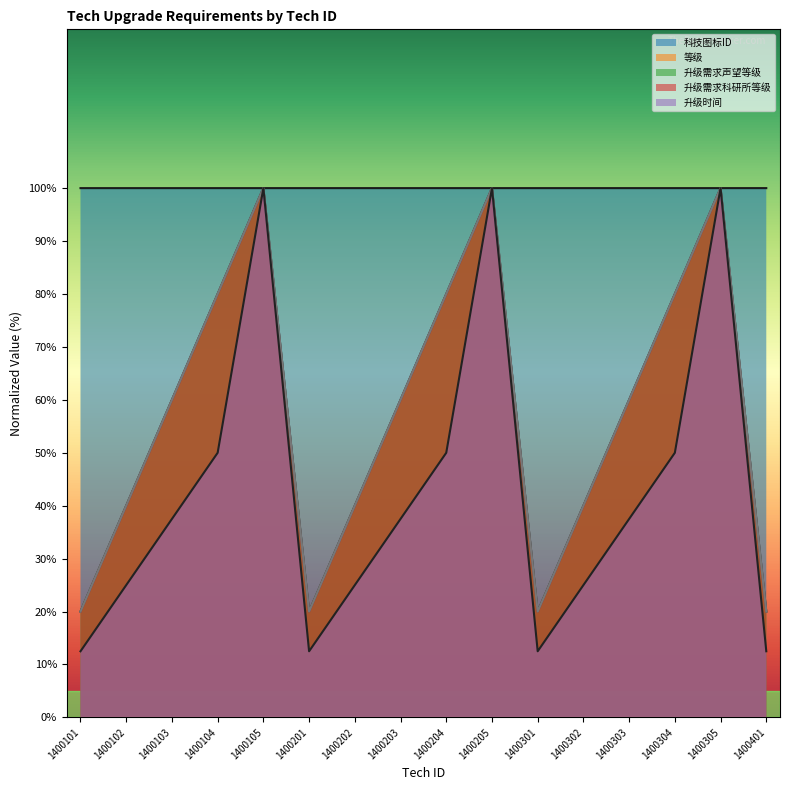

At which category is the sum across all series the highest?

1400305